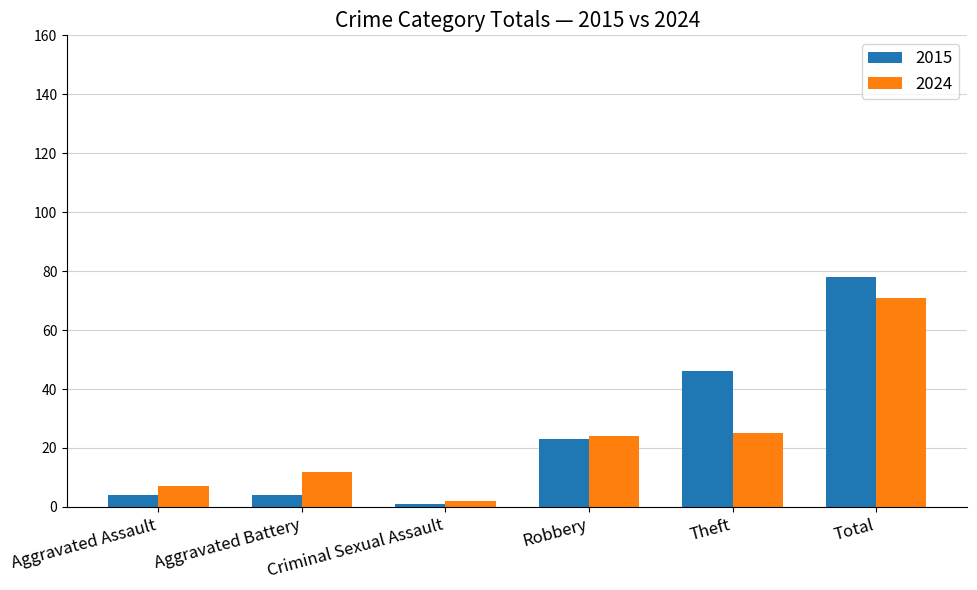

What is the greatest value displayed?

78